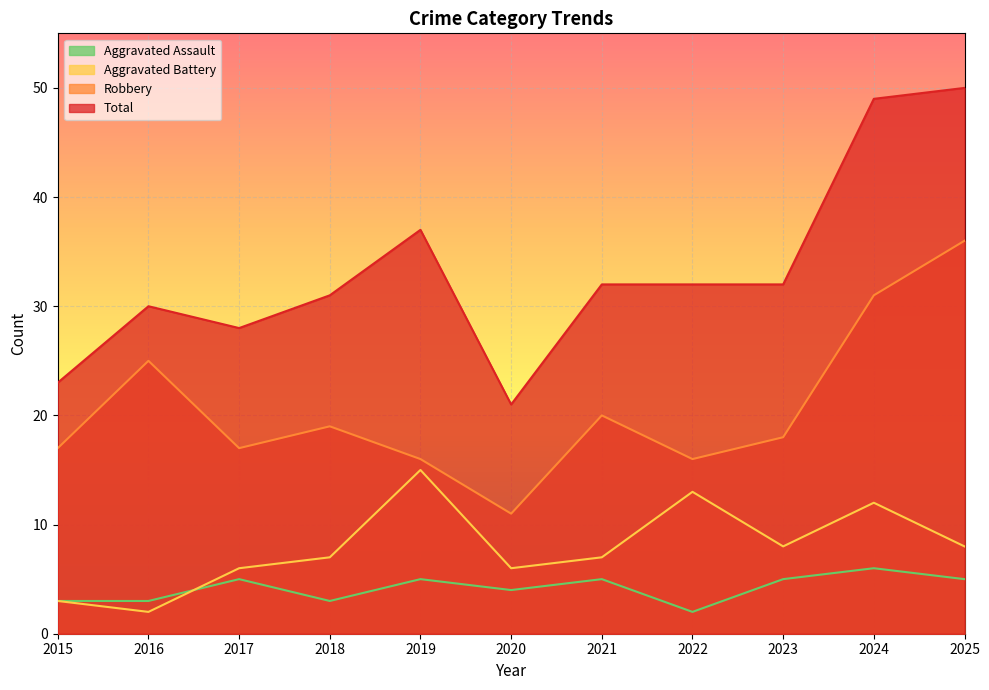

Which category has the highest value in the Robbery series?

2025